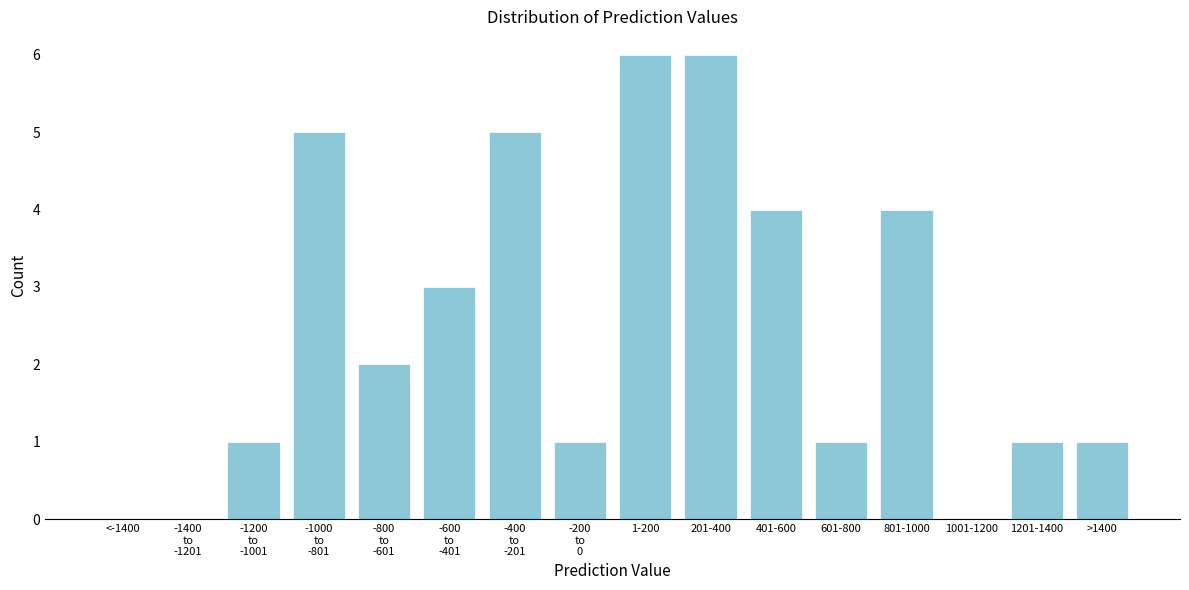

What is the maximum value shown in the chart?

6